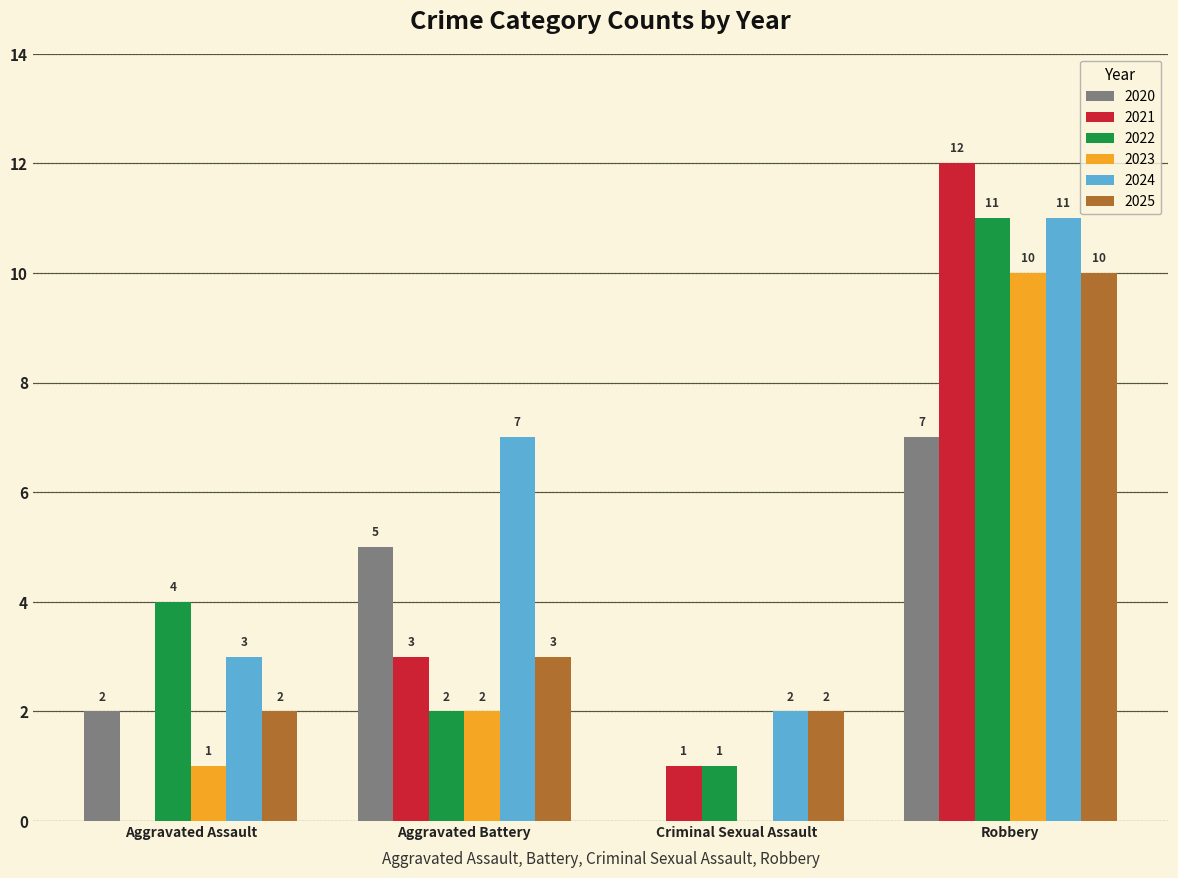

Which series has the widest spread of values?

2021